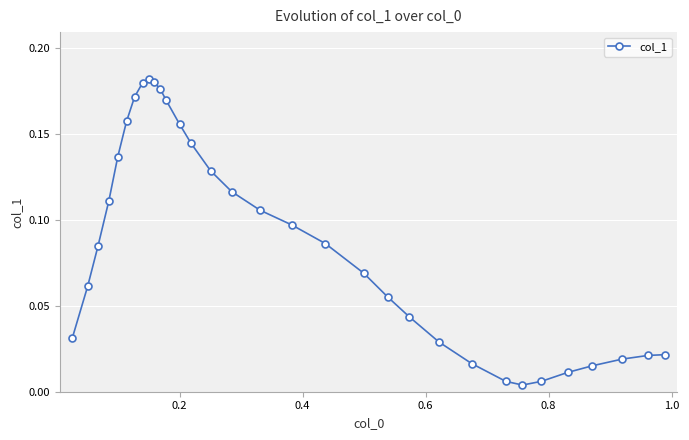

How many lines are shown in the chart?

1